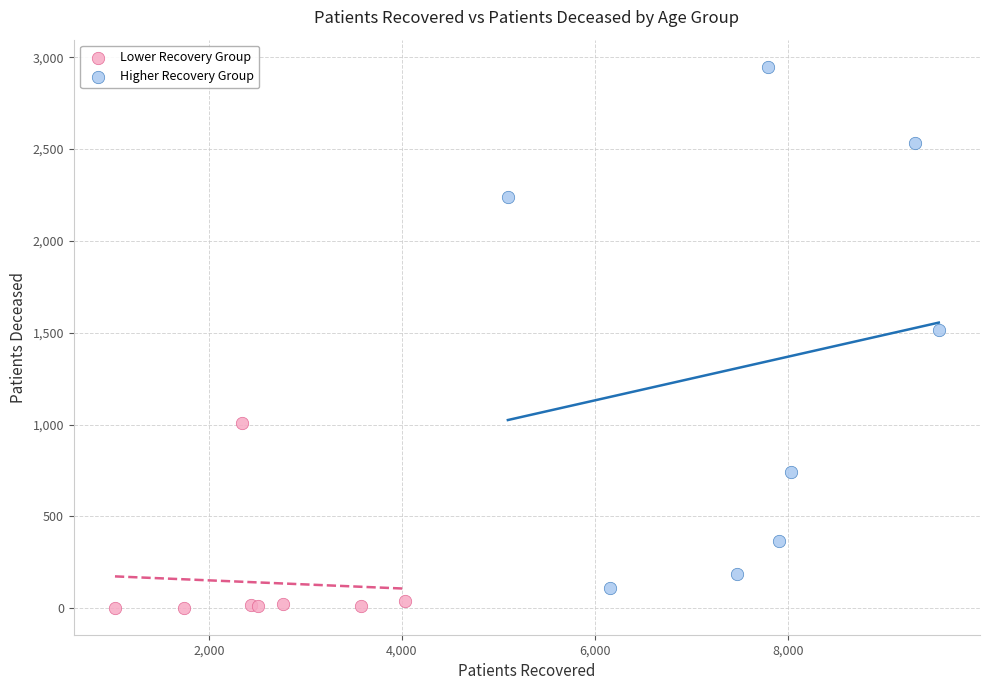

Which series reaches the maximum Y coordinate?

Higher Recovery Group